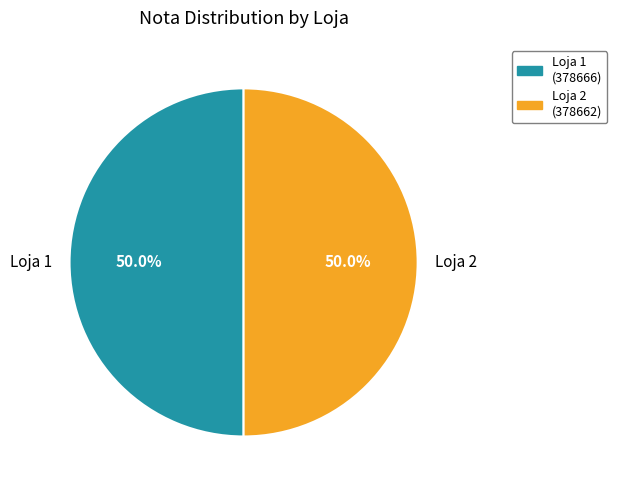

How many segments does this pie chart have?

2